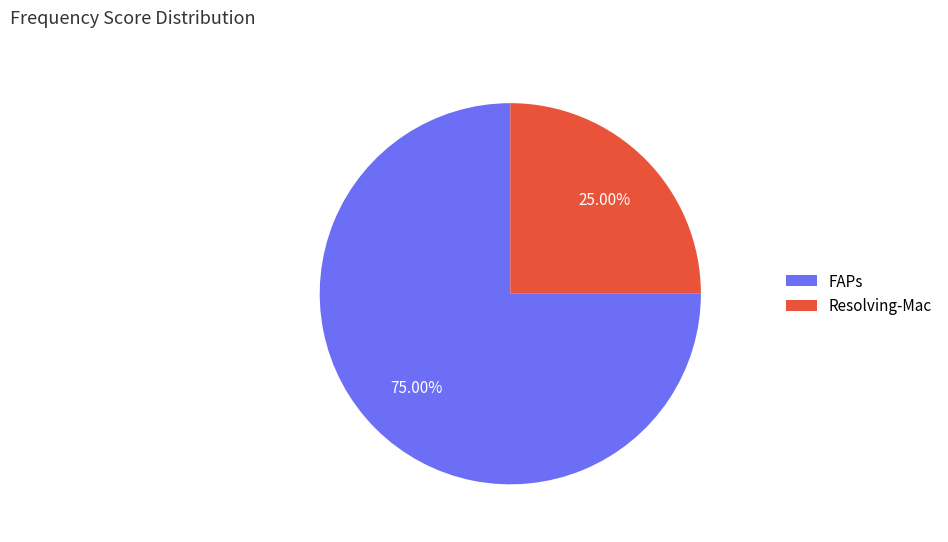

How many segments does this pie chart have?

2